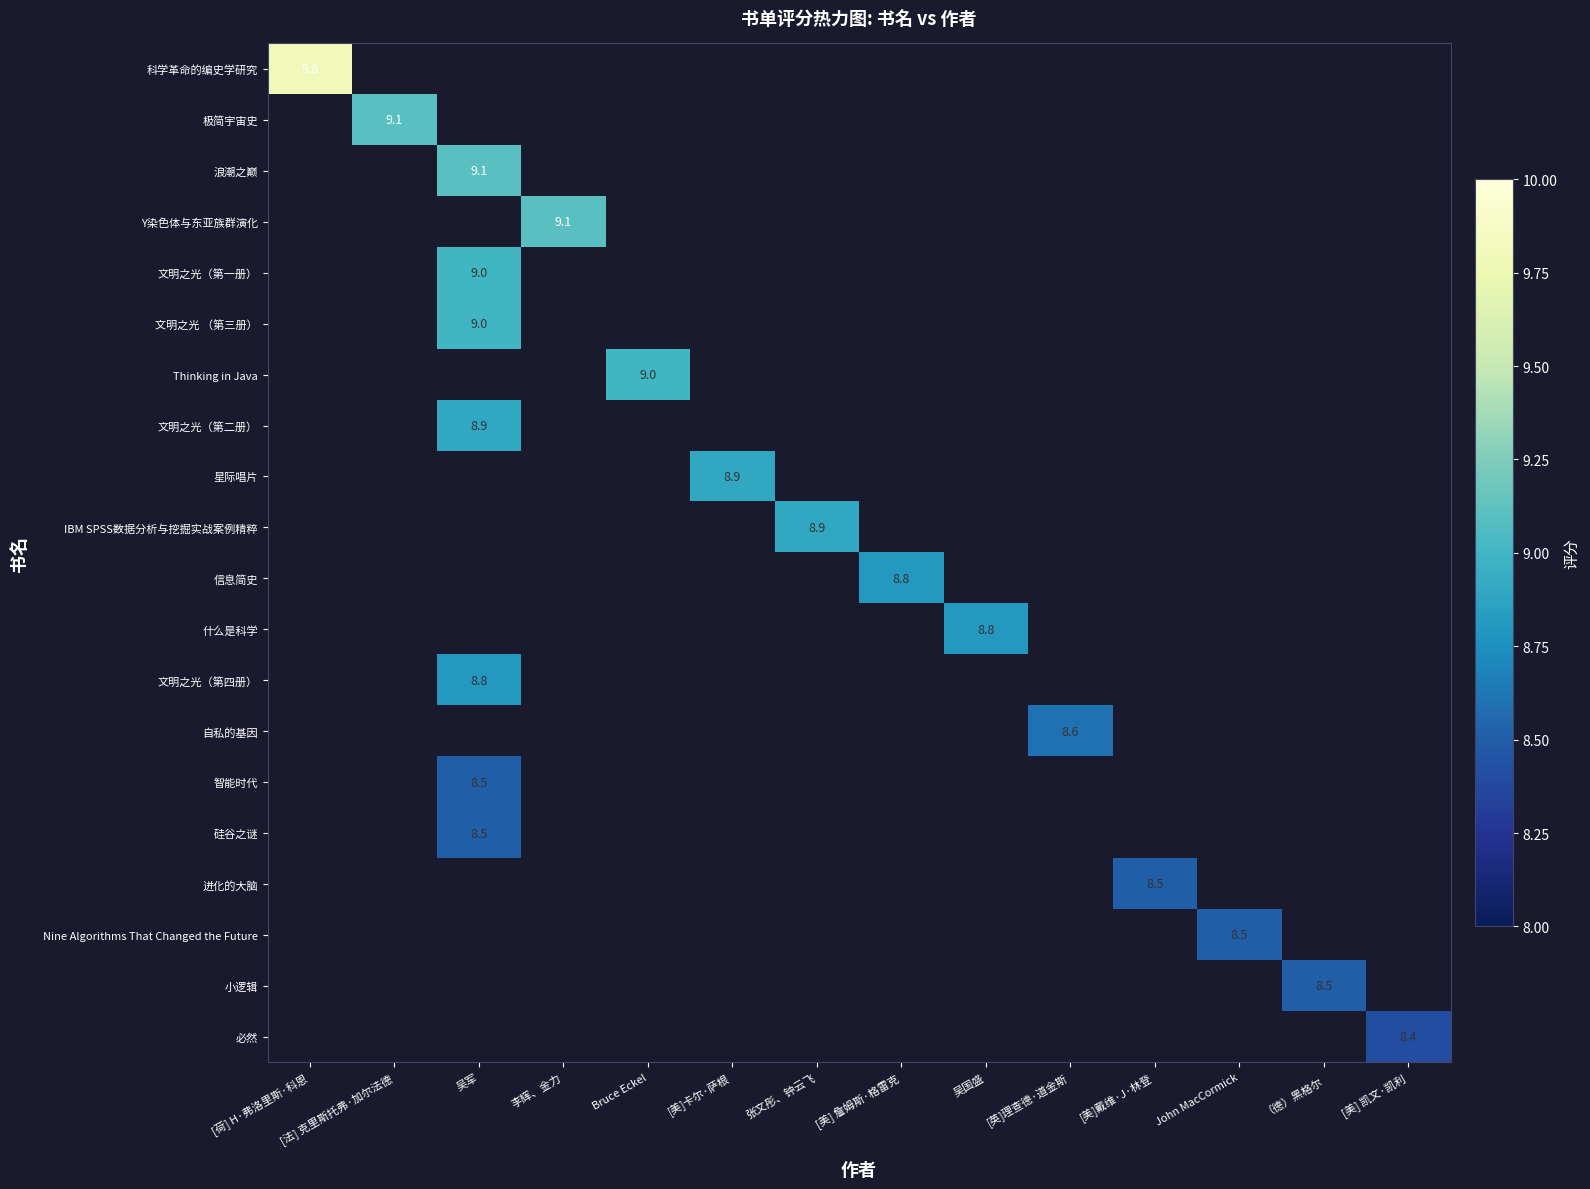

How many data points does each series have?

14